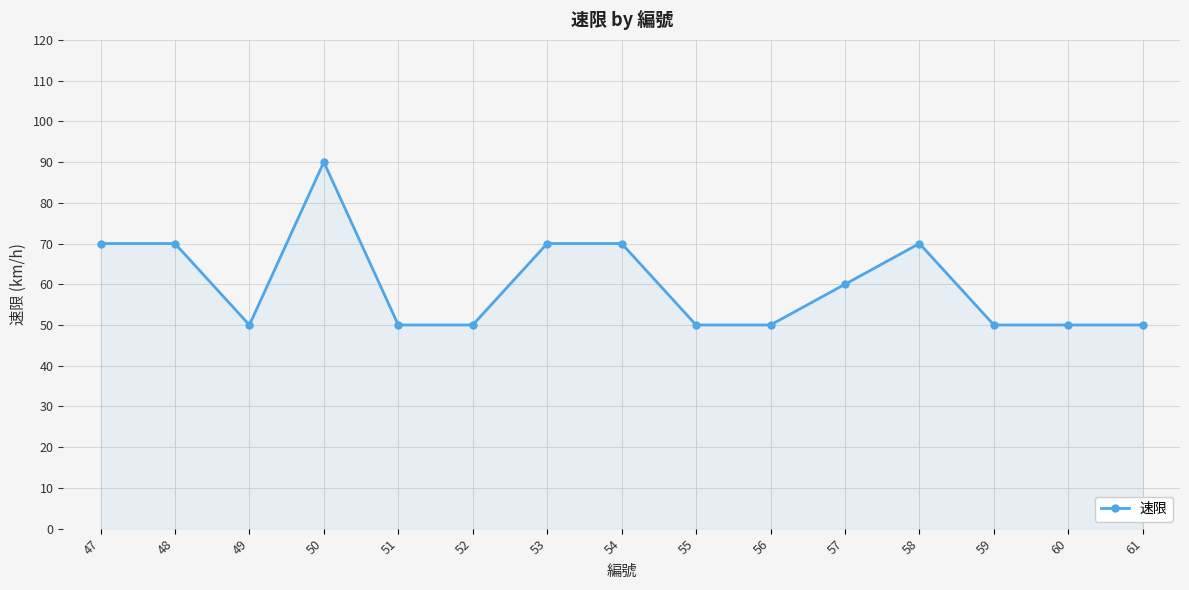

What is the greatest value displayed?

90